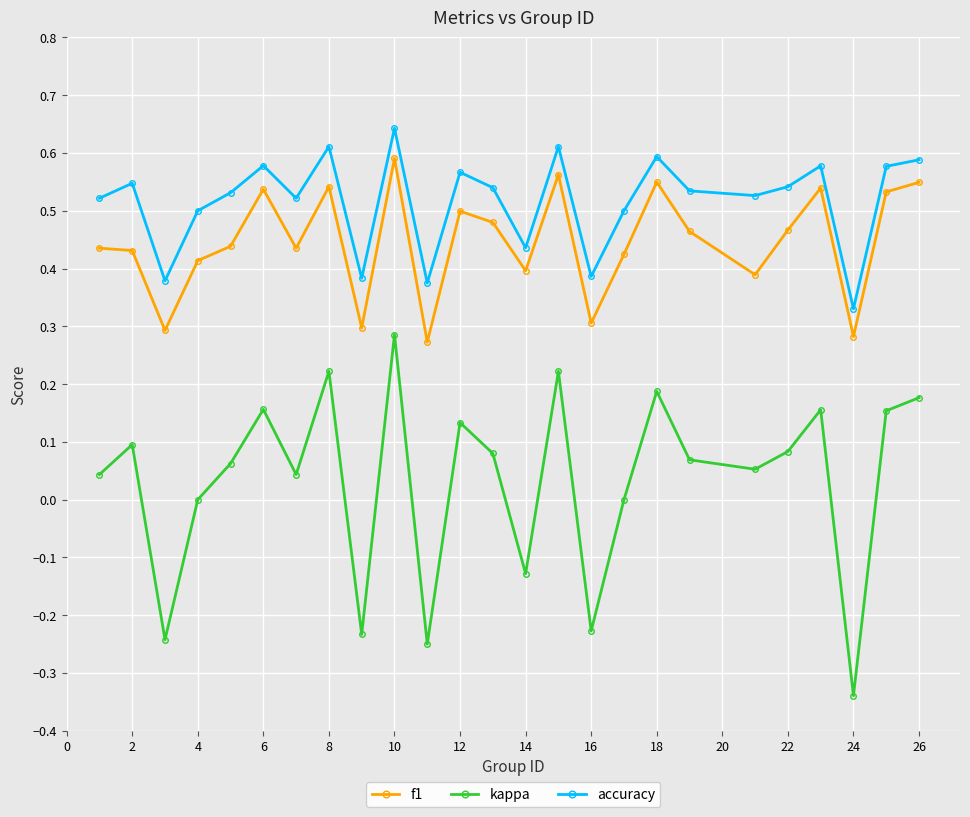

What is the sum of all kappa values?

0.8